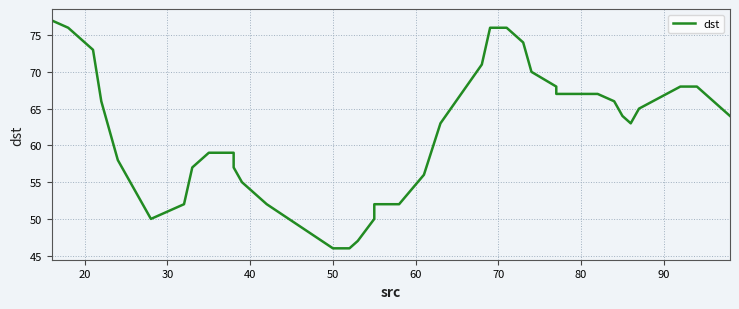

Reading left to right, list all the values displayed in this chart.

77	76	73	66	58	52	50	52	57	59	59	57	55	52	49	46	46	47	50	52	52	52	56	63	71	76	76	74	70	68	67	67	66	64	63	65	68	68	66	64